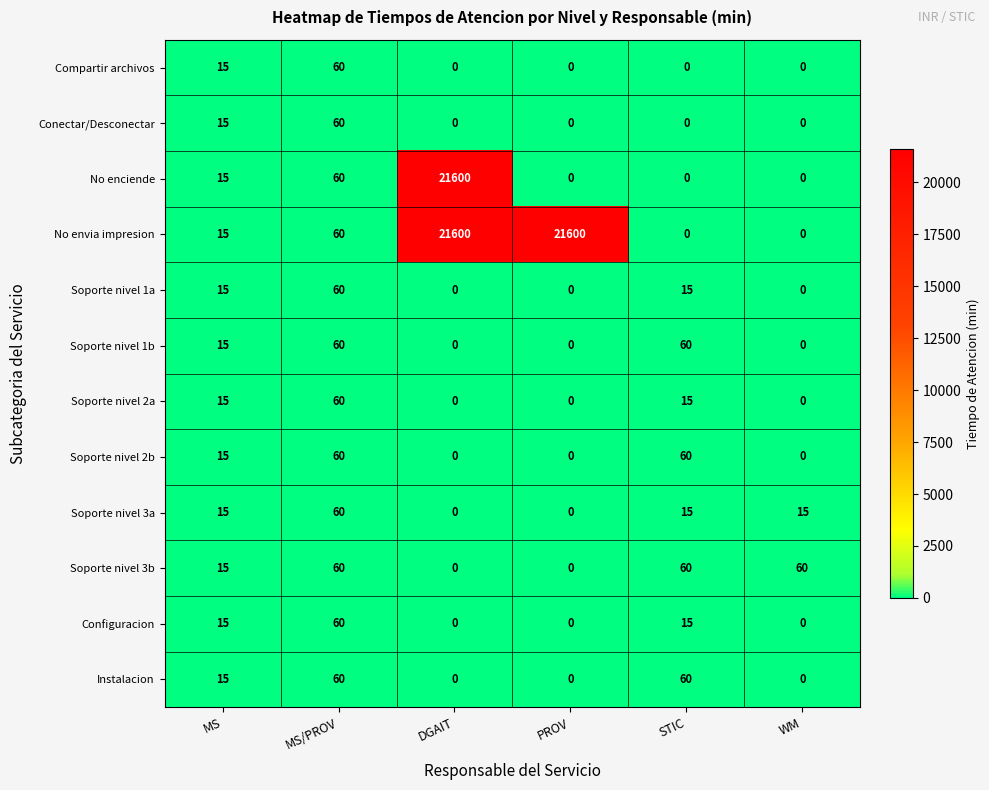

What is the difference between the Soporte nivel 2b values at MS/PROV and MS?

45